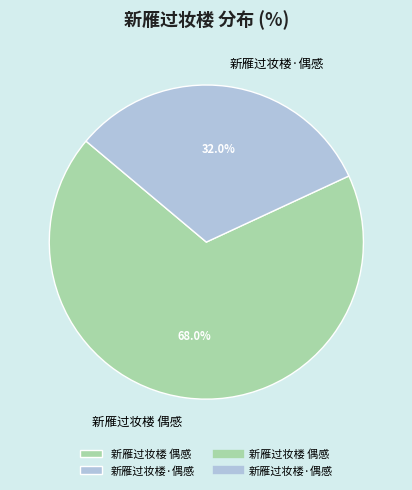

The 新雁过妆楼 偶感 slice represents 68% of the pie. True or false?

True